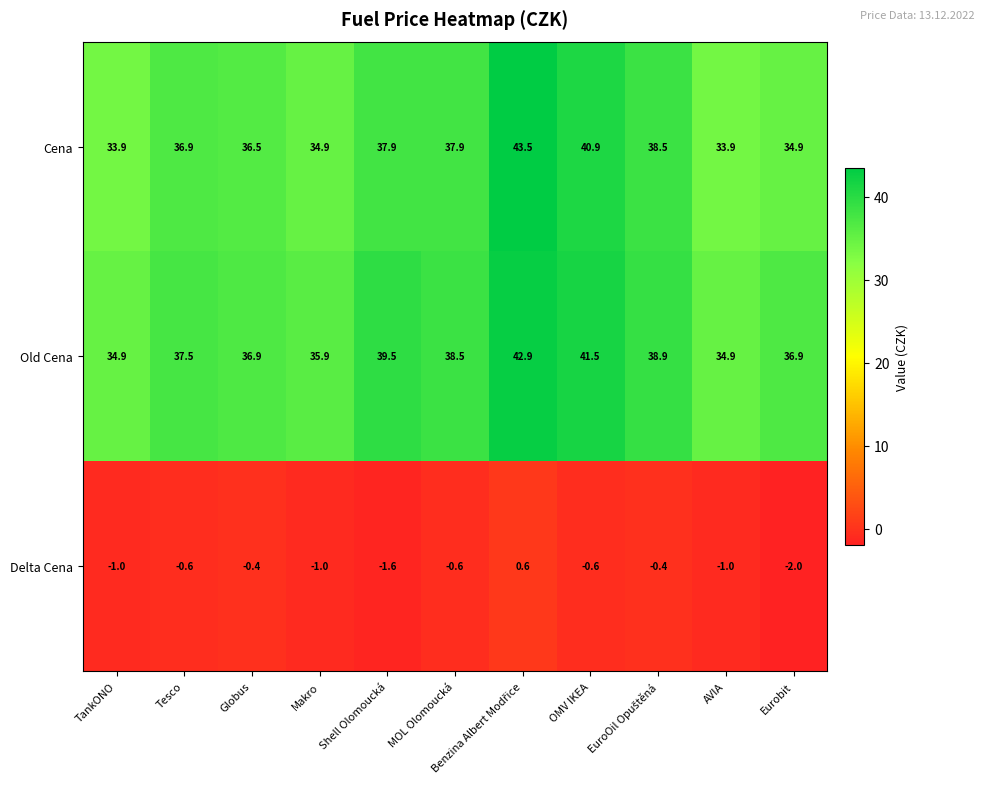

Rank the series by their maximum value, from lowest to highest.

Delta Cena, Old Cena, Cena